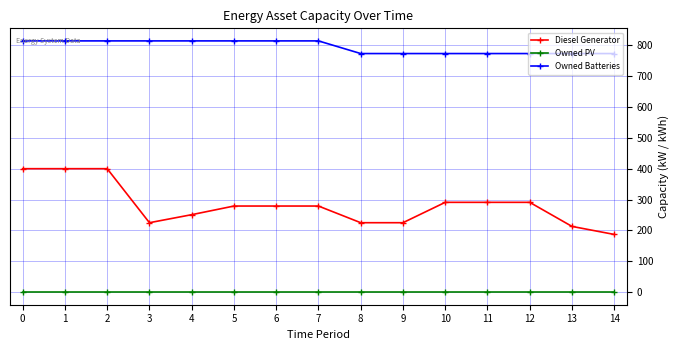

What is the value of the Owned Batteries point at the 12th from the left?

773